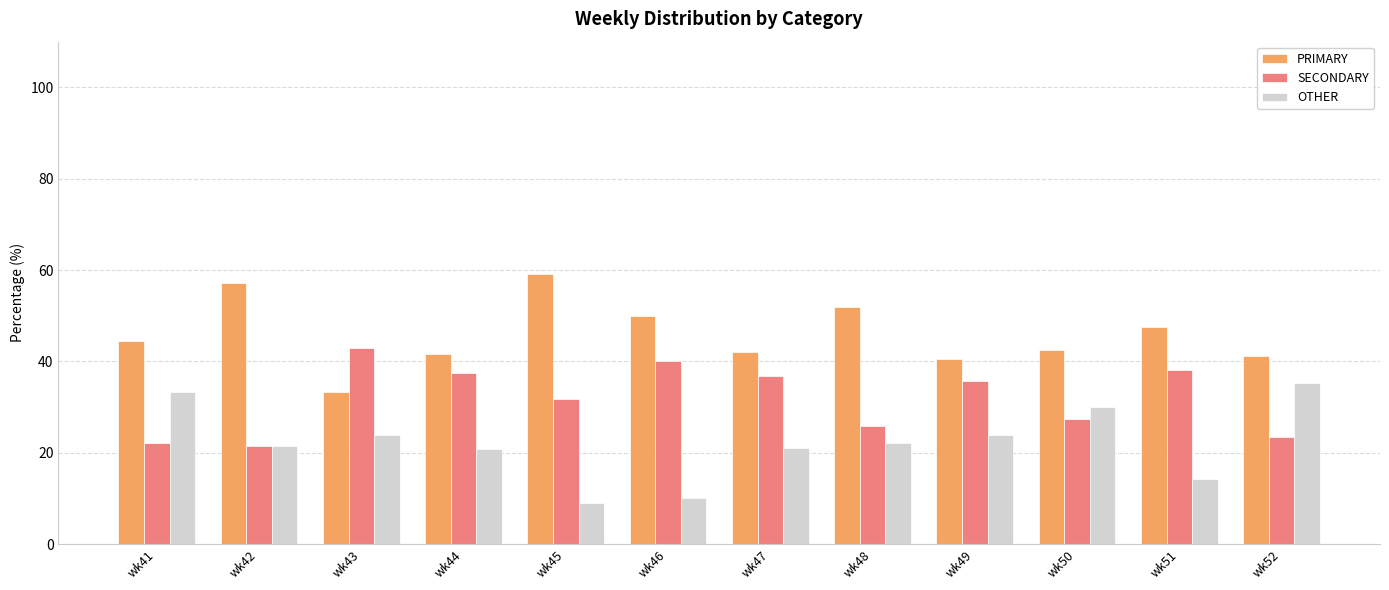

How many distinct data groups are displayed?

3